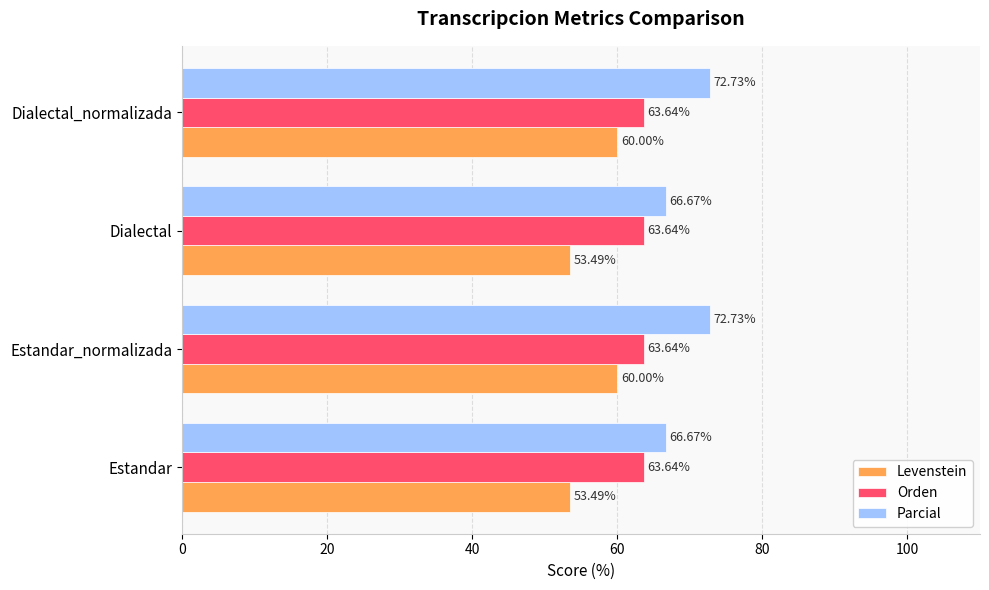

List the series in order of their peak value, highest first.

Parcial, Orden, Levenstein